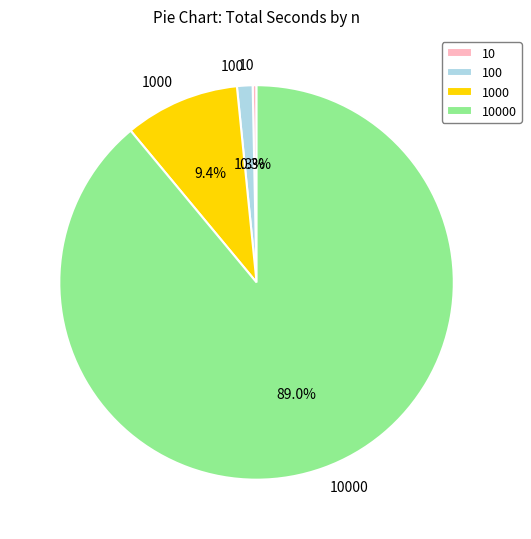

To the nearest percent, what is the combined percentage of 10000 and 100?

90%